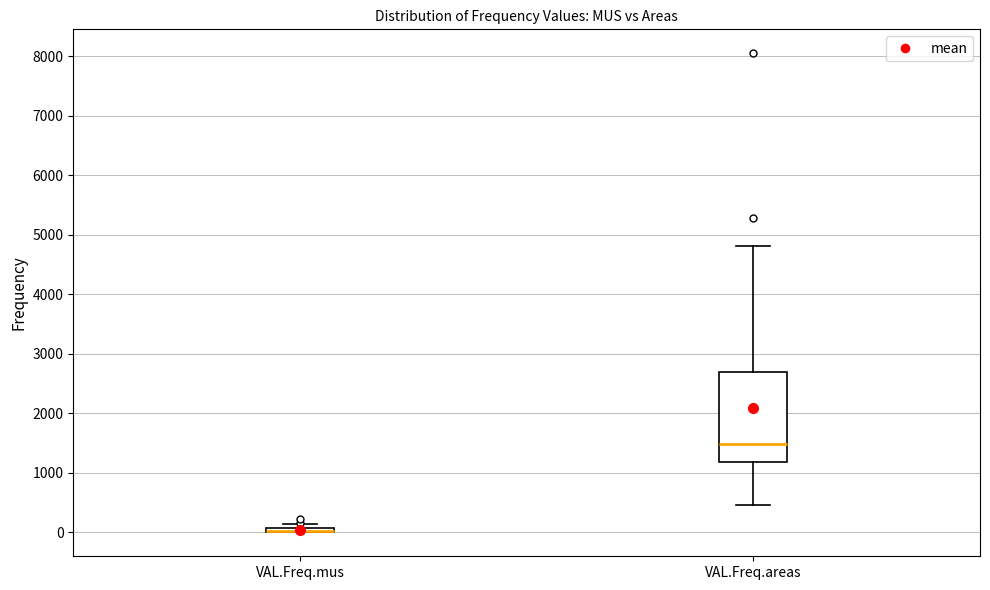

Where is the upper edge of the box for VAL.Freq.mus on the y-axis? The values are not printed on the chart, so give them approximately, as read against the axis.

100